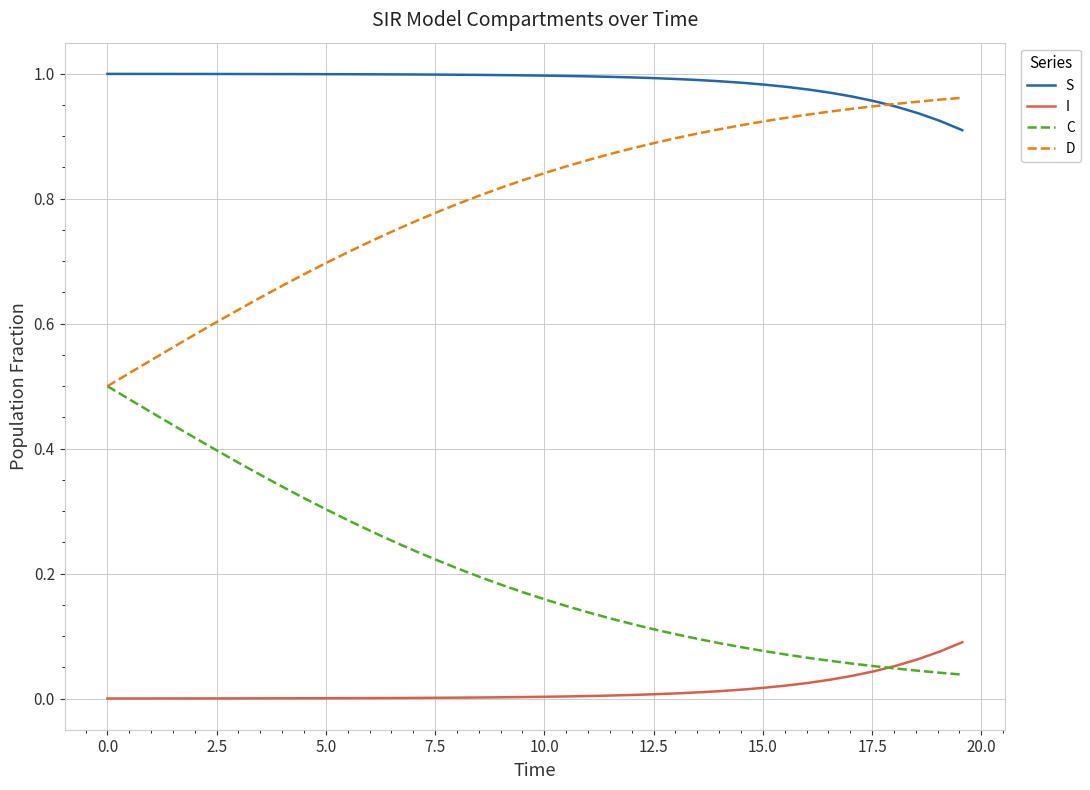

How many lines are shown in the chart?

4